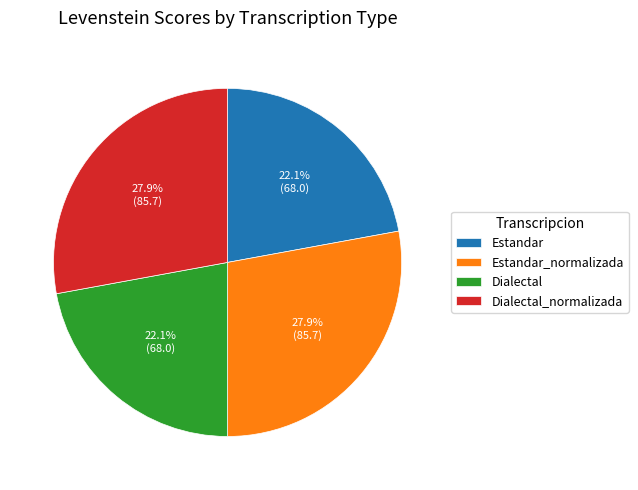

Is there any slice that represents more than half of the pie?

No